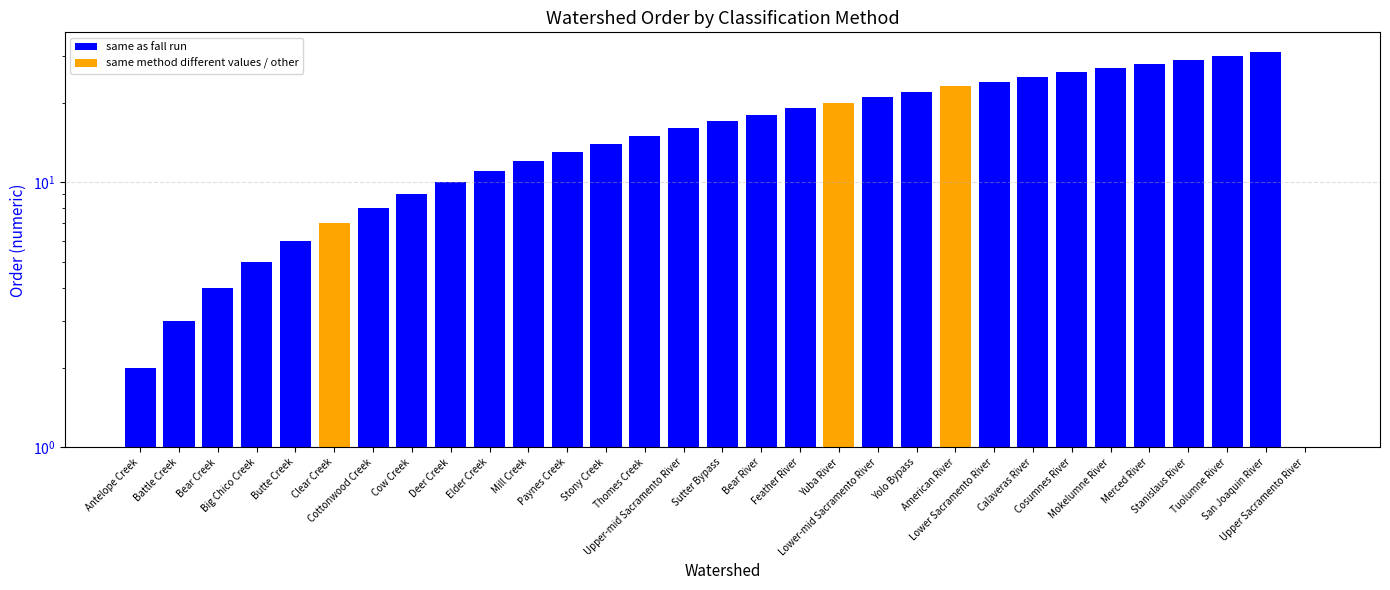

Is it true that same as fall run equals 15 at Lower-mid Sacramento River?

False